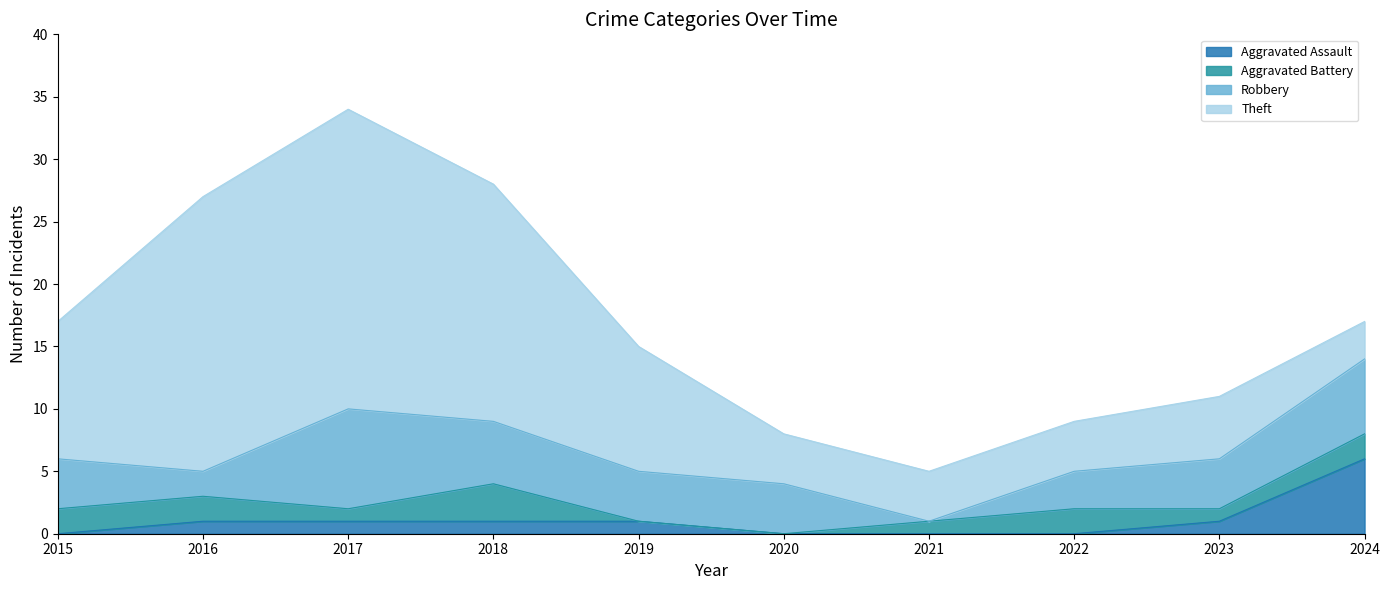

At how many categories does at least one series exceed 19?

3